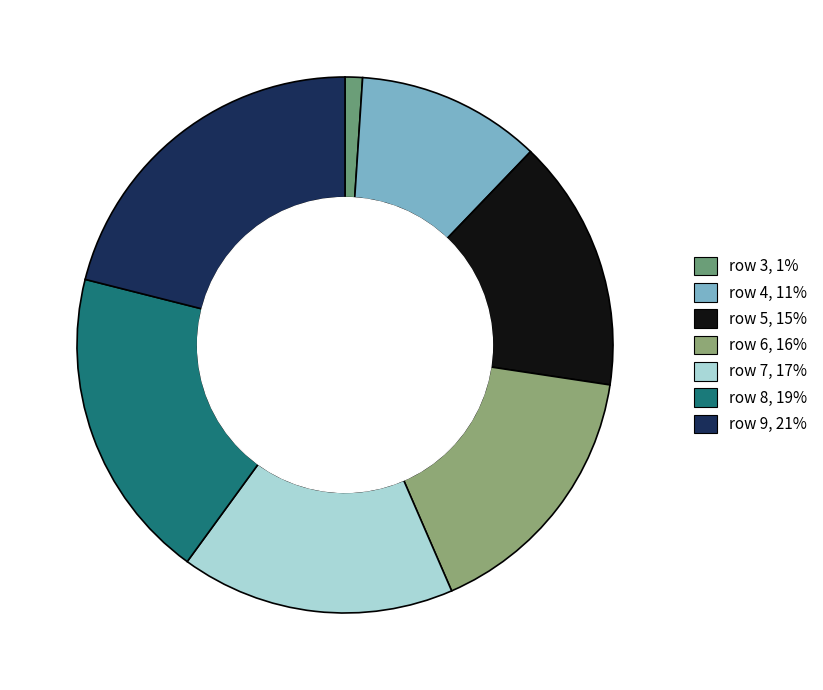

How many segments does this pie chart have?

7